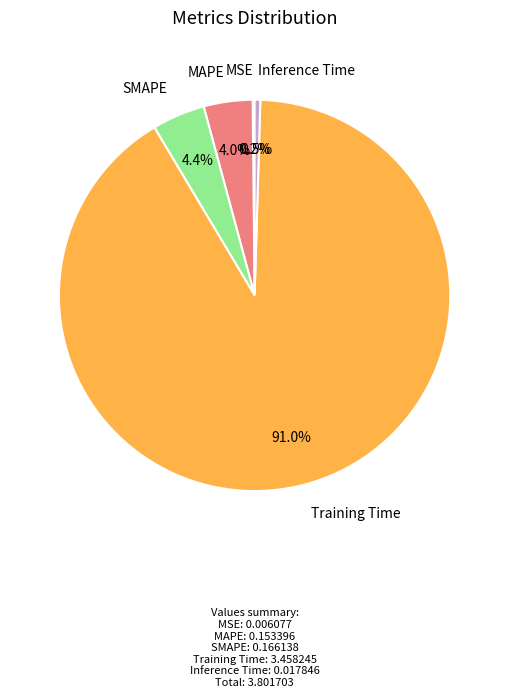

What is the total percentage of SMAPE and Training Time?

95.3%